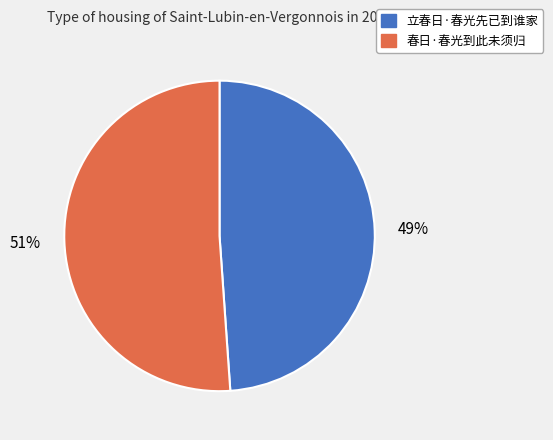

True or false: 春日·春光到此未须归 accounts for 59% of the total.

False